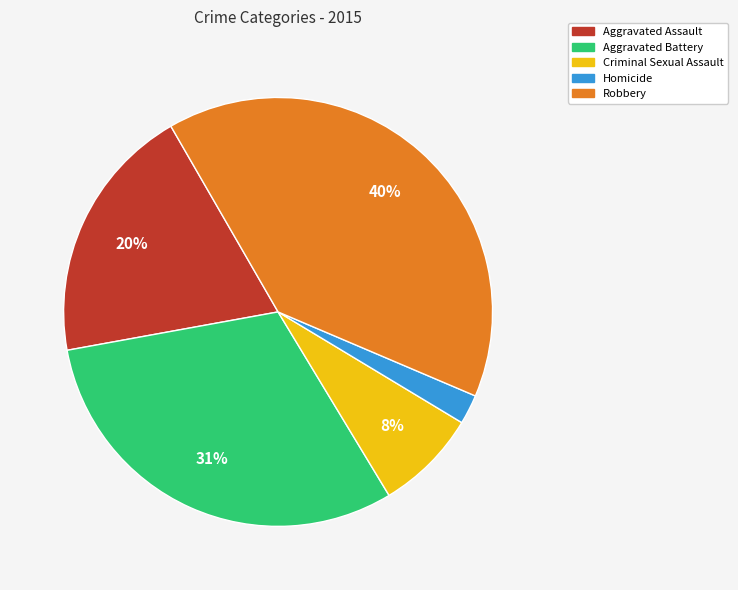

Rank the categories by value from lowest to highest.

Homicide, Criminal Sexual Assault, Aggravated Assault, Aggravated Battery, Robbery